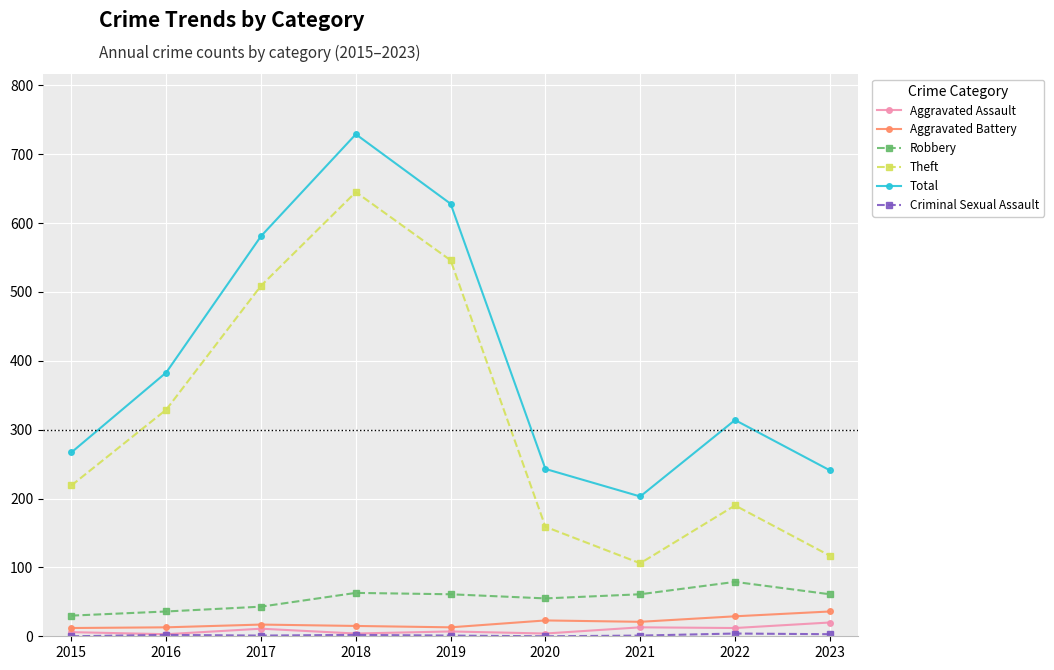

How many interior local peaks does the Theft series have?

2